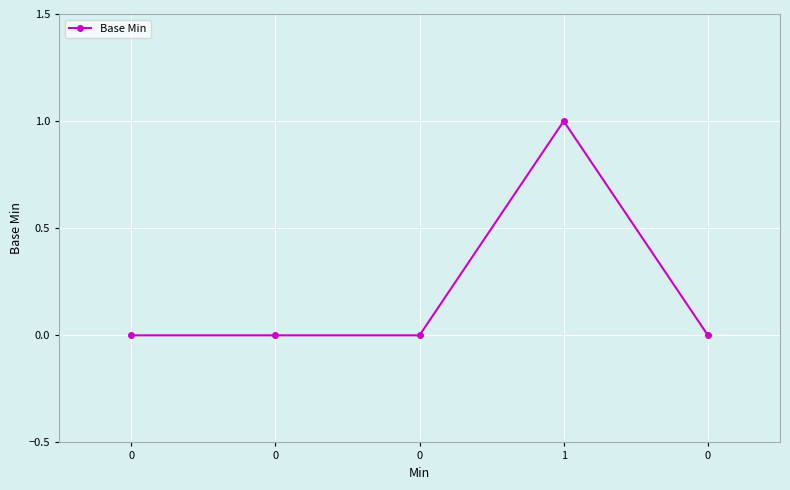

Does the chart display data point markers on the line(s)?

Yes